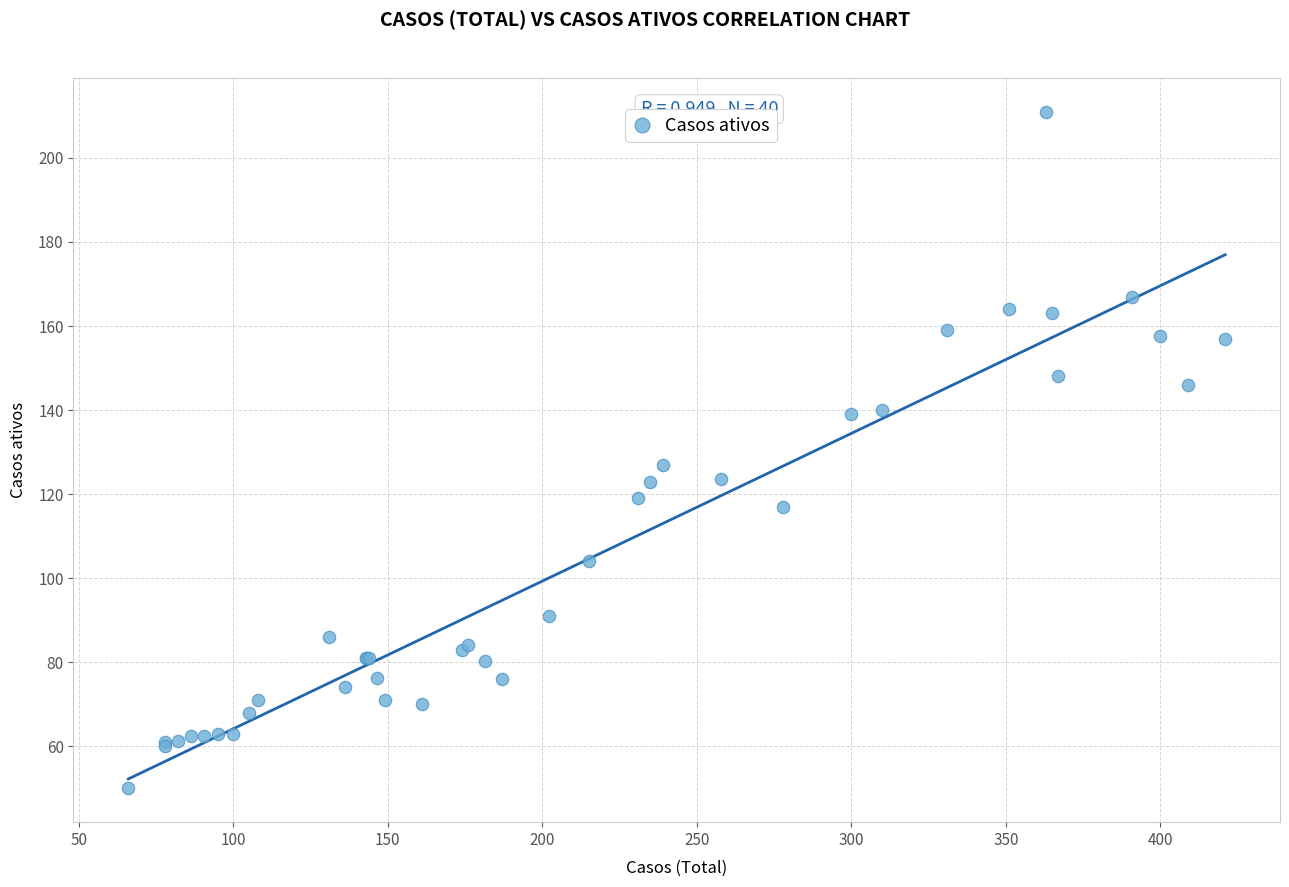

What Y value in the scatter plot is closest to 130?

127.0